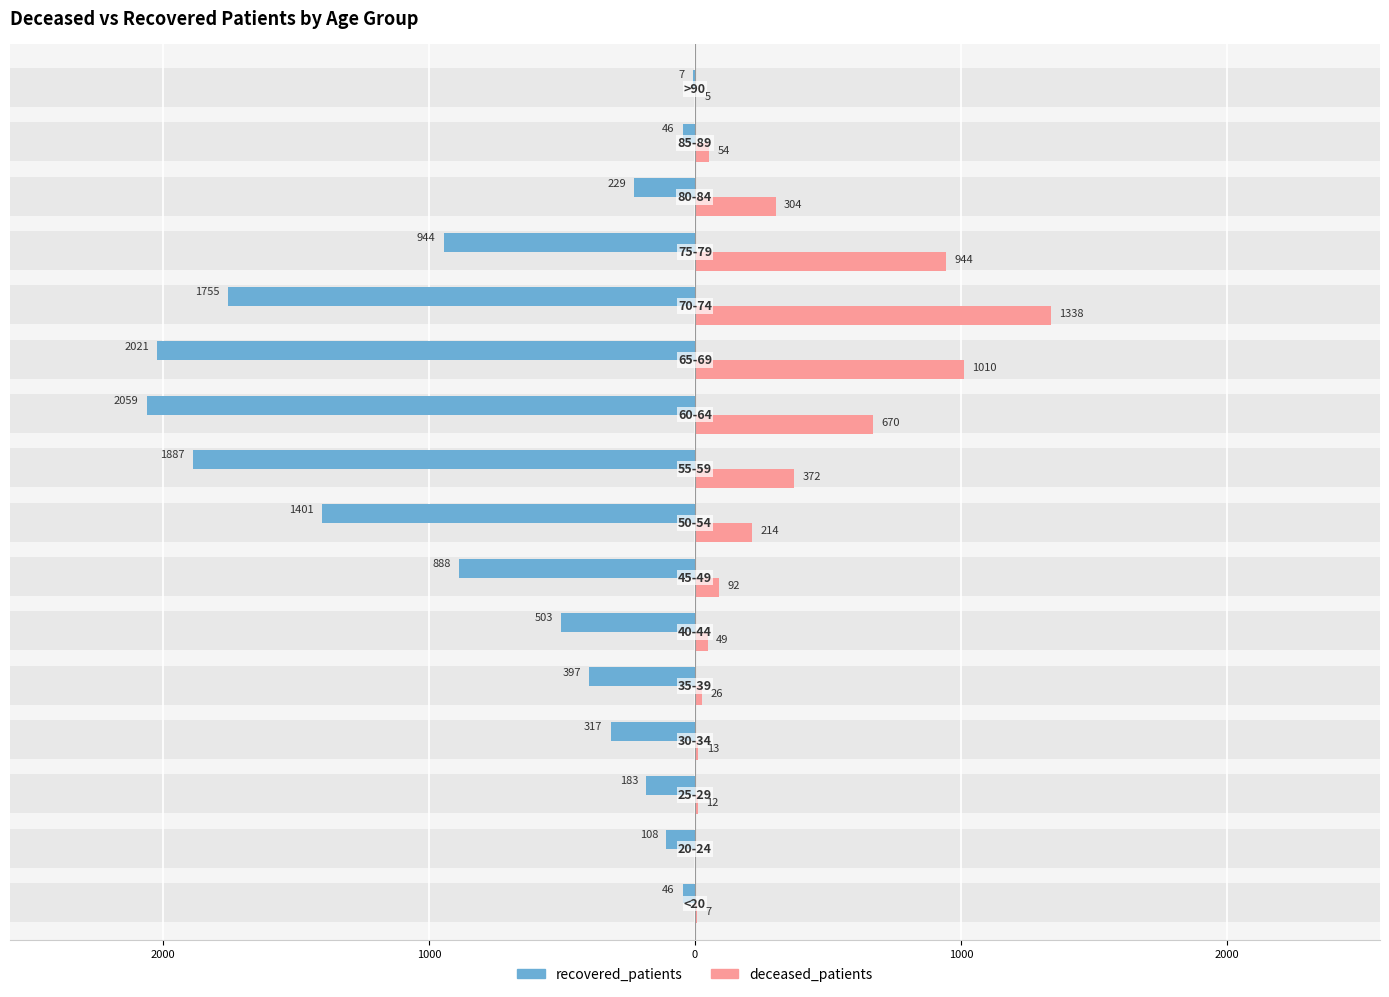

Which series has the widest spread of values?

recovered_patients